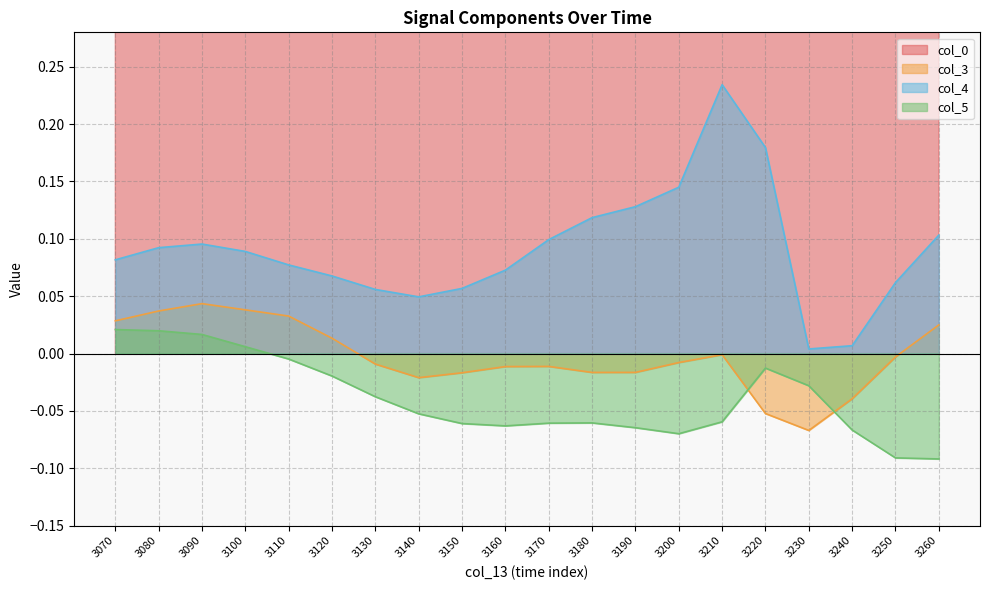

What is the value of the col_5 point at the 8th from the left?

-0.1